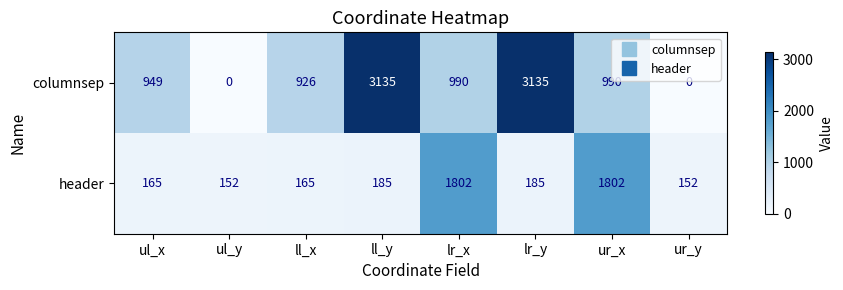

Reading left to right, what are all the values shown in this chart?

columnsep: 949	0	926	3135	990	3135	990	0
header: 165	152	165	185	1802	185	1802	152